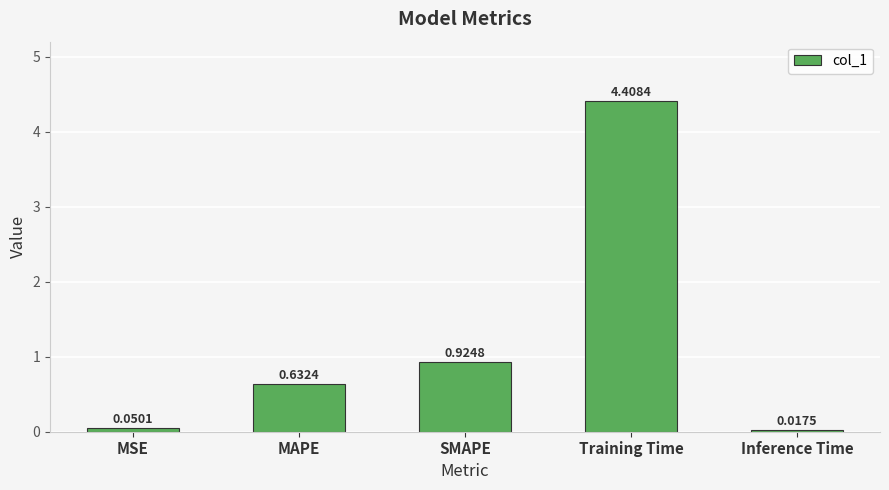

List the labels in order of value, smallest first.

Inference Time, MSE, MAPE, SMAPE, Training Time